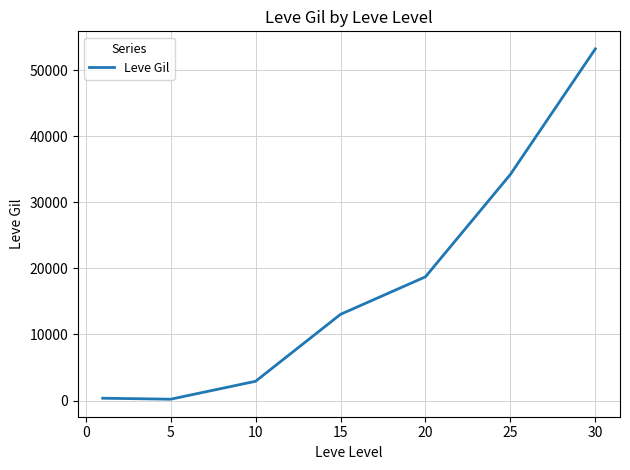

What is the average value?

17519.9